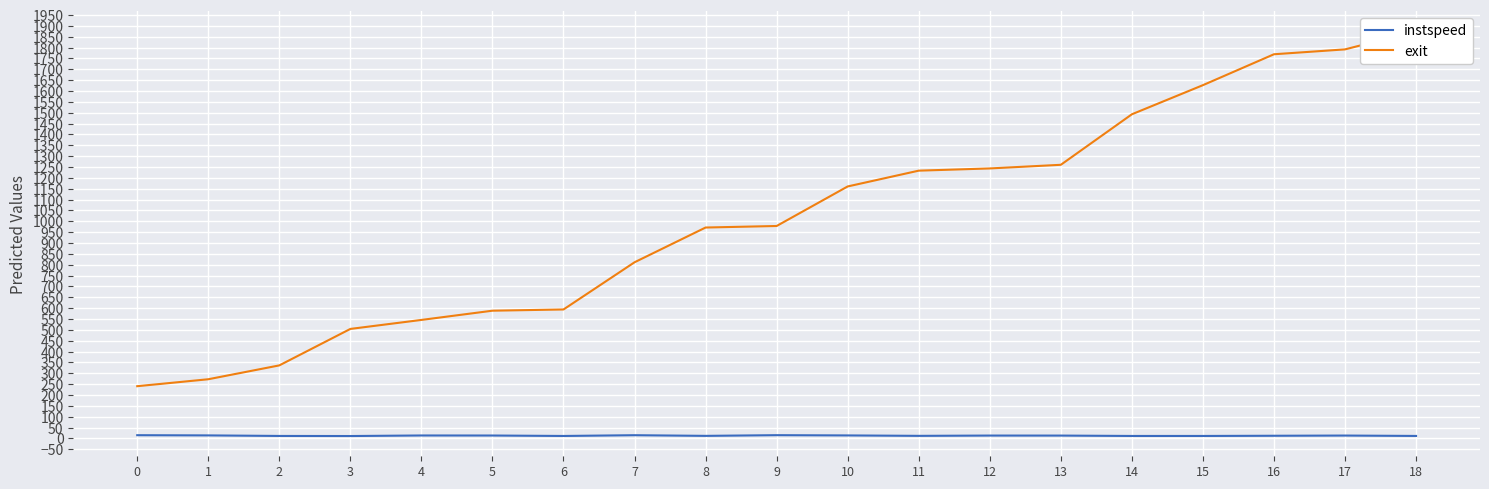

What are all the series names shown in the legend?

instspeed, exit